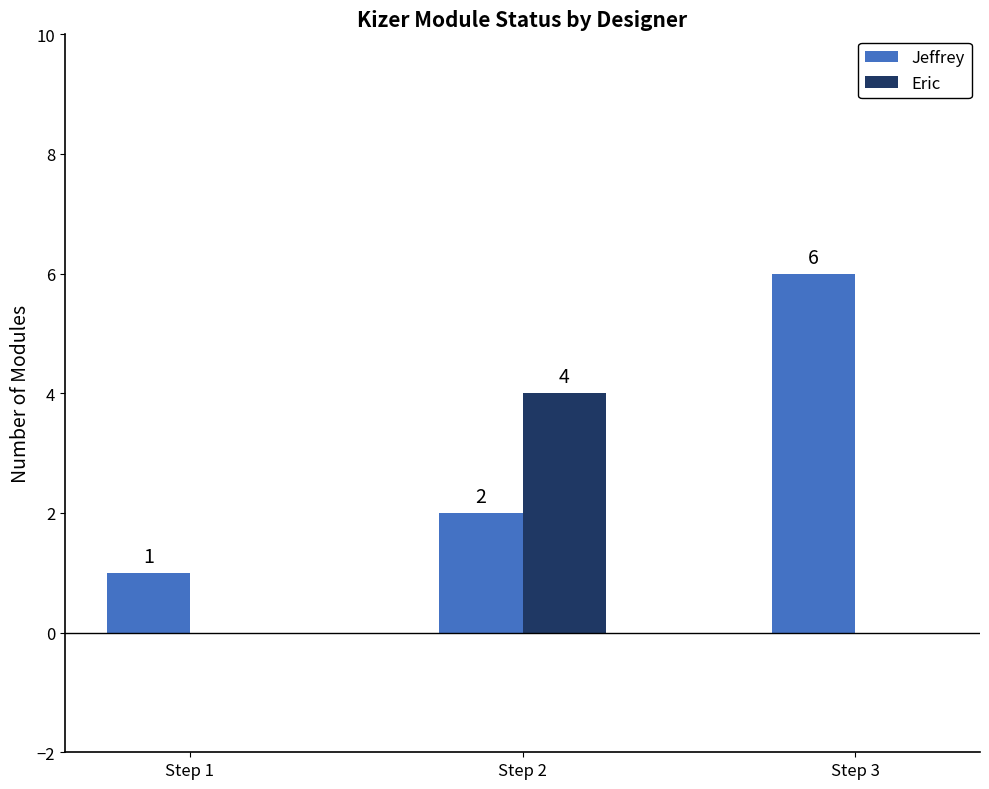

Is the value of Eric at Step 2 greater than the value of Jeffrey at Step 1?

Yes